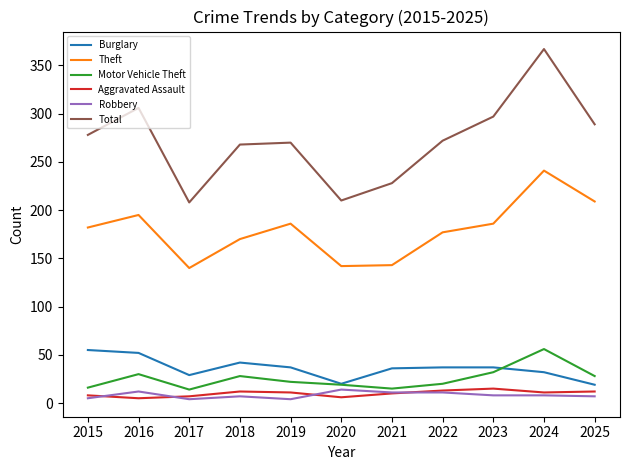

True or false: Theft and Aggravated Assault intersect in this chart.

False